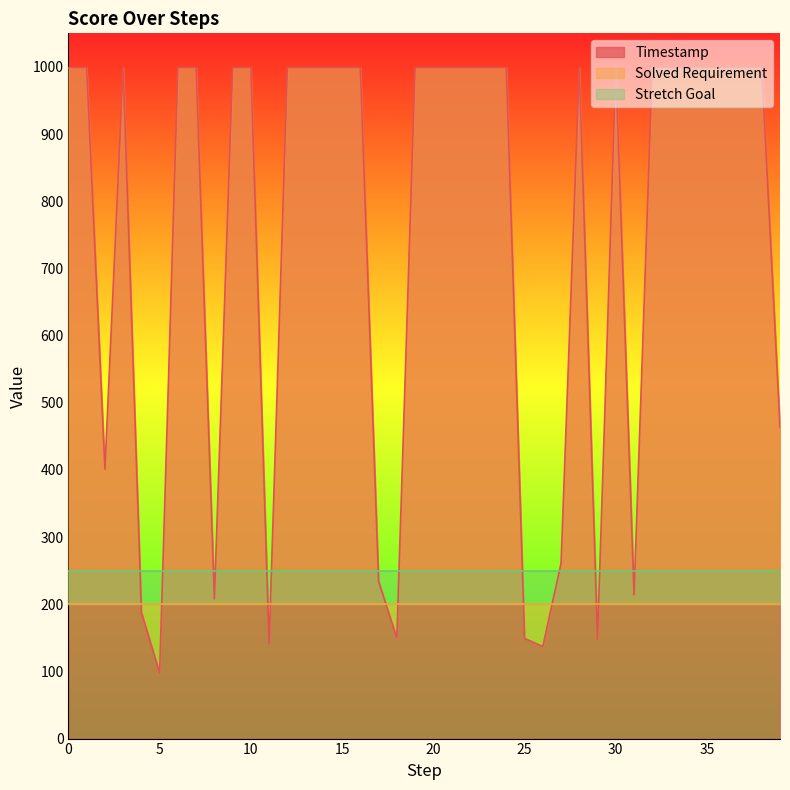

The value of Timestamp at 24 is 999. True or false?

True